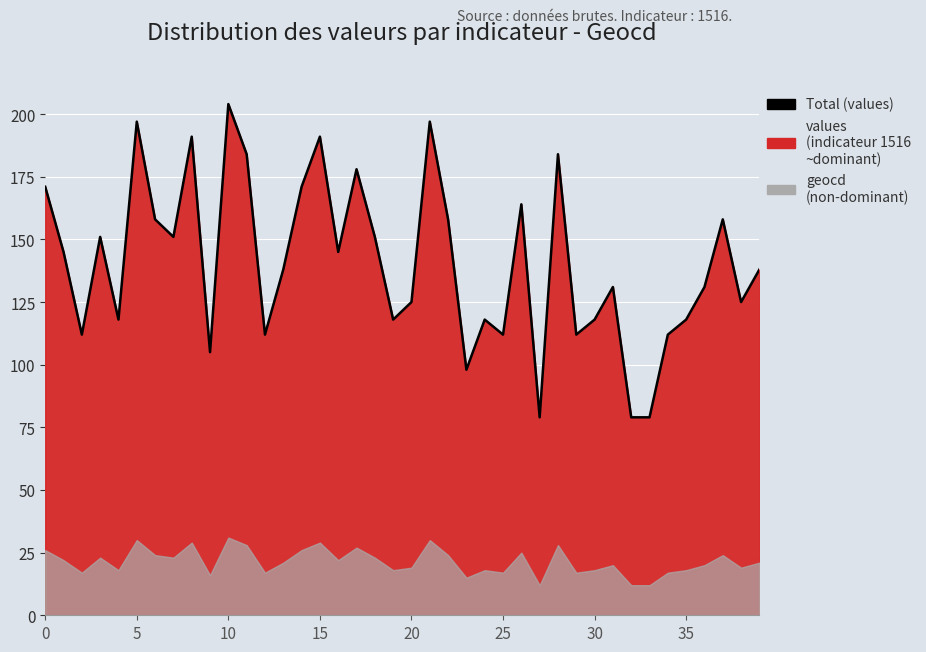

What is the maximum value shown in the chart?

204